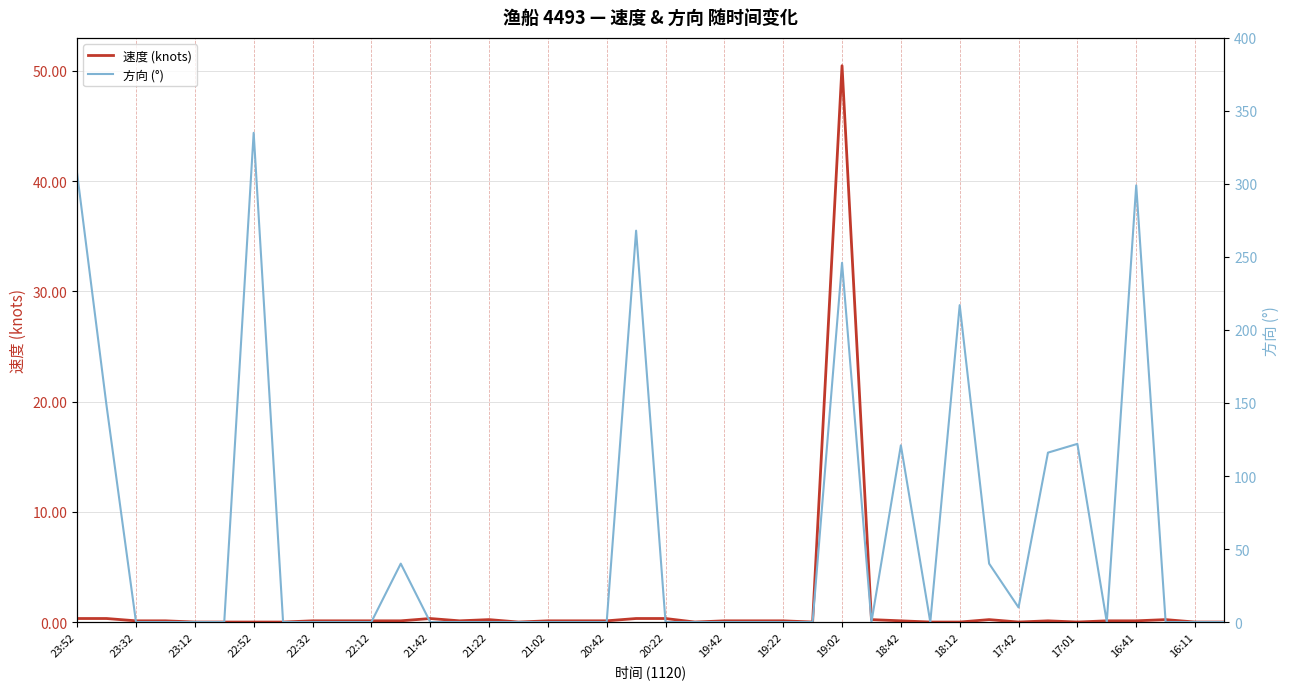

What is the difference between the maximum and minimum values in the 方向 (°) series?

335.0